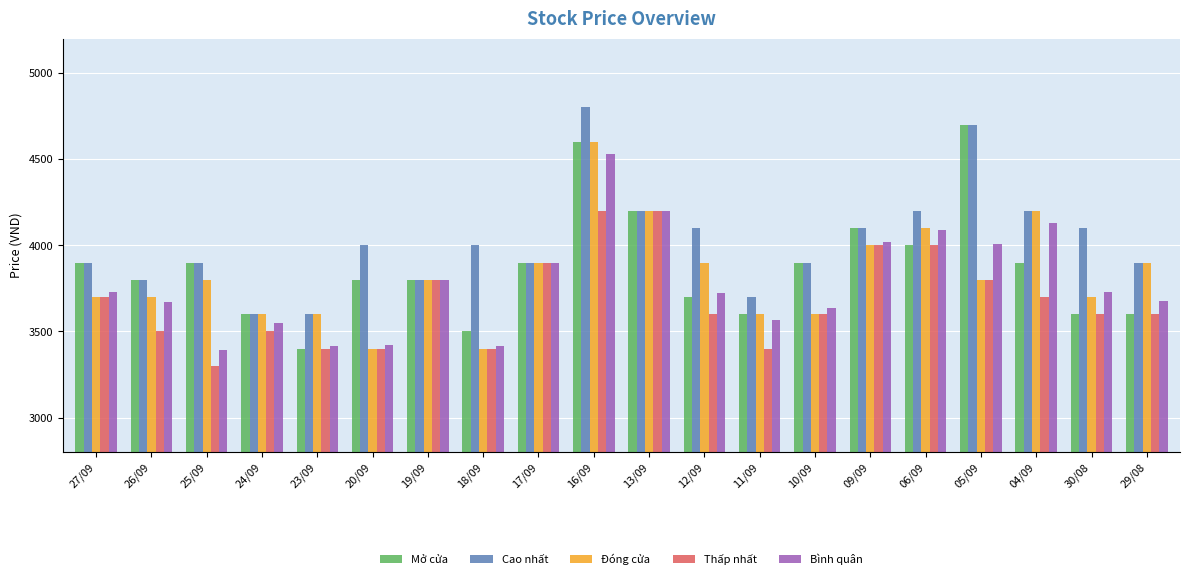

At which category is the sum across all series the highest?

16/09